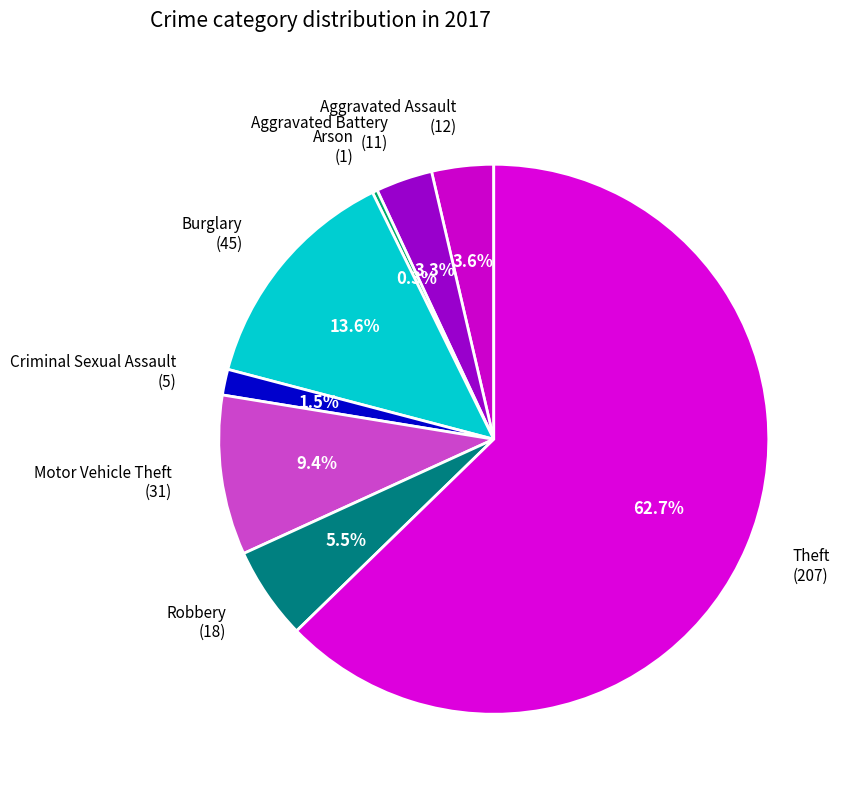

What is the ratio of the value at Criminal Sexual Assault to the value at Aggravated Assault?

0.4